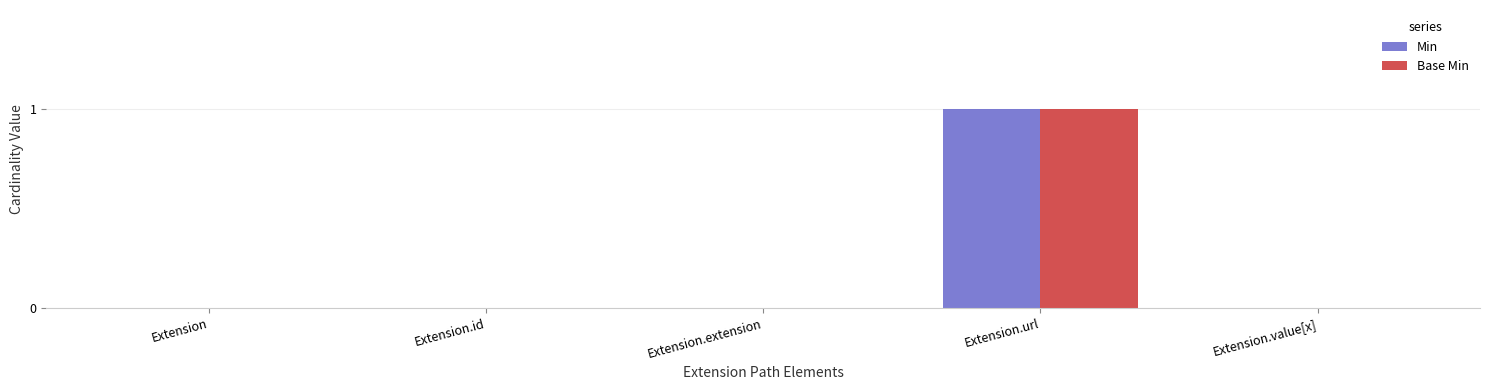

Is it true that Base Min equals 0 at Extension.extension?

True